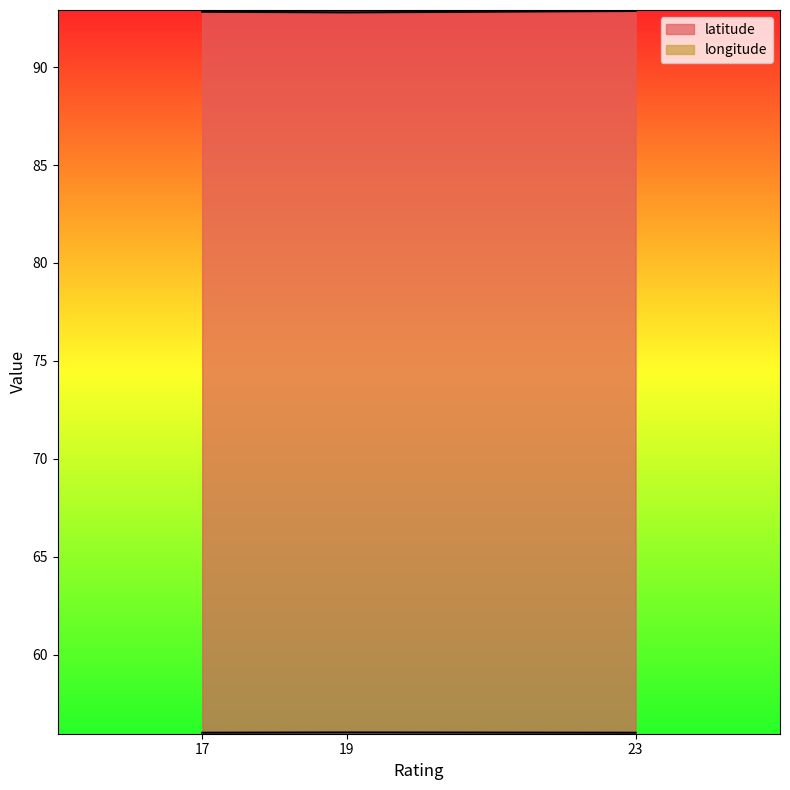

Rank the series by their maximum value, from highest to lowest.

latitude, longitude